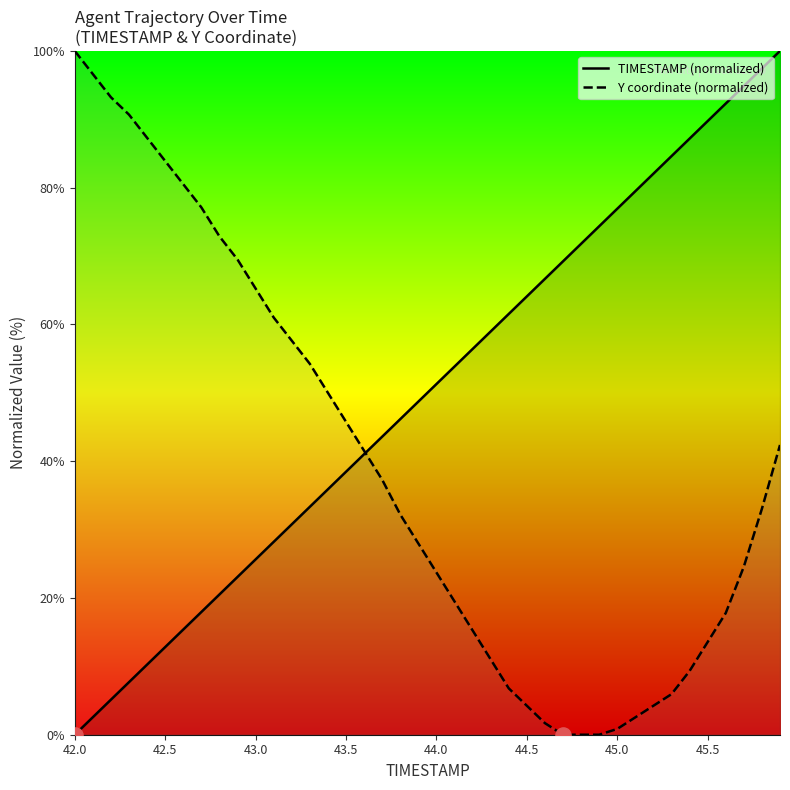

Which series has the largest total across all categories?

TIMESTAMP (normalized)